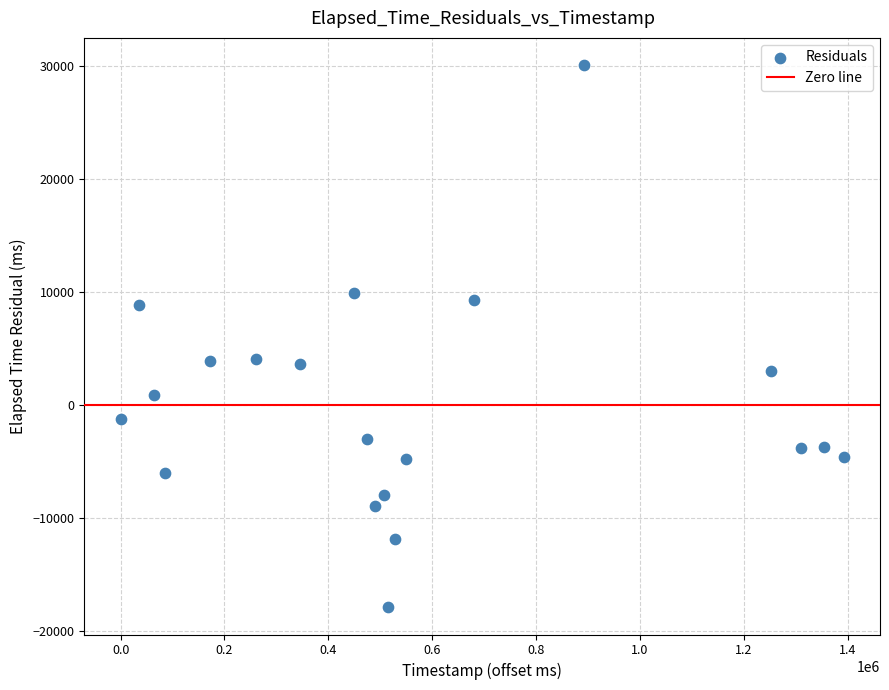

What is the range of Y values (max minus min)?

47989.6